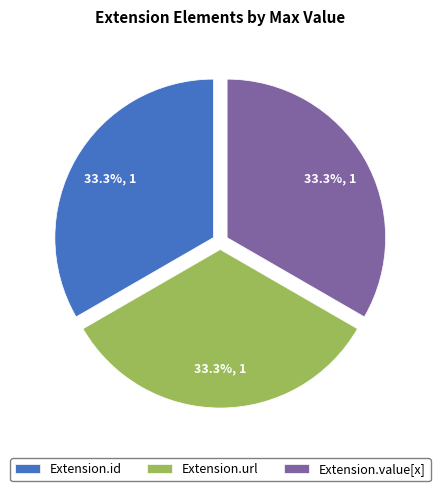

Approximately how many times larger is the value at Extension.url compared to Extension.id?

1.0